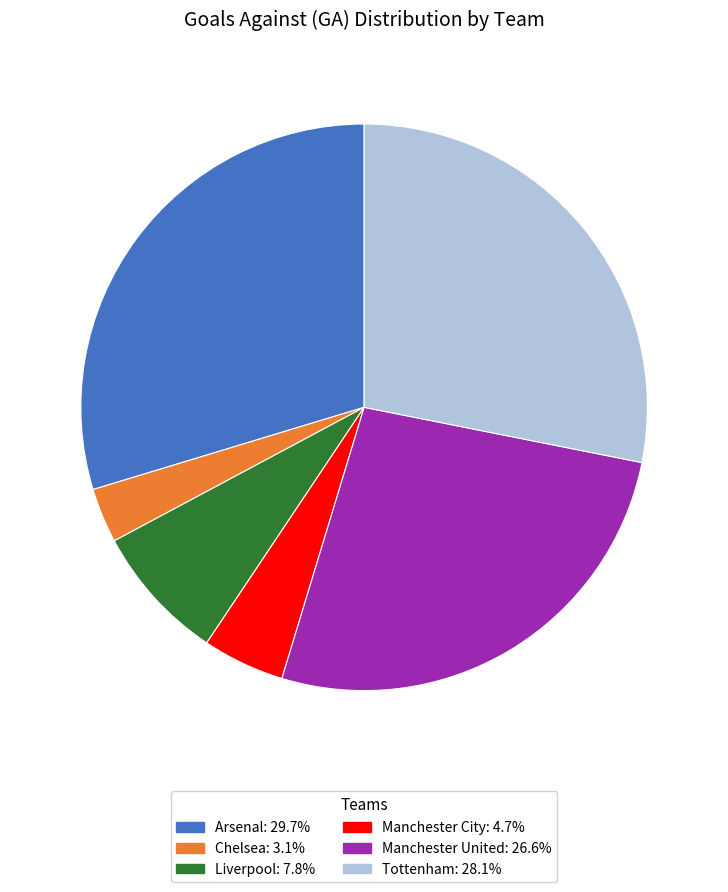

How many segments does this pie chart have?

6